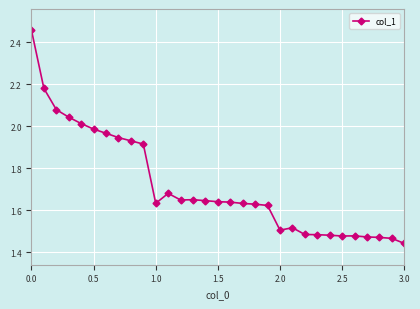

What is the difference between the second highest and minimum values?

0.7